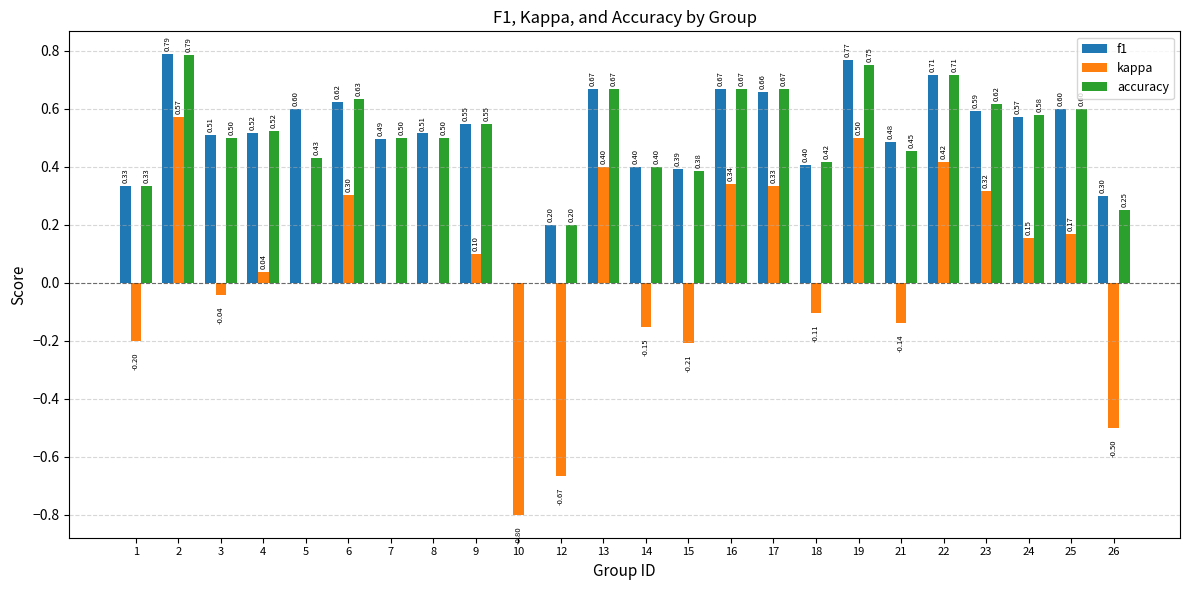

At which label is accuracy closest to 0?

10